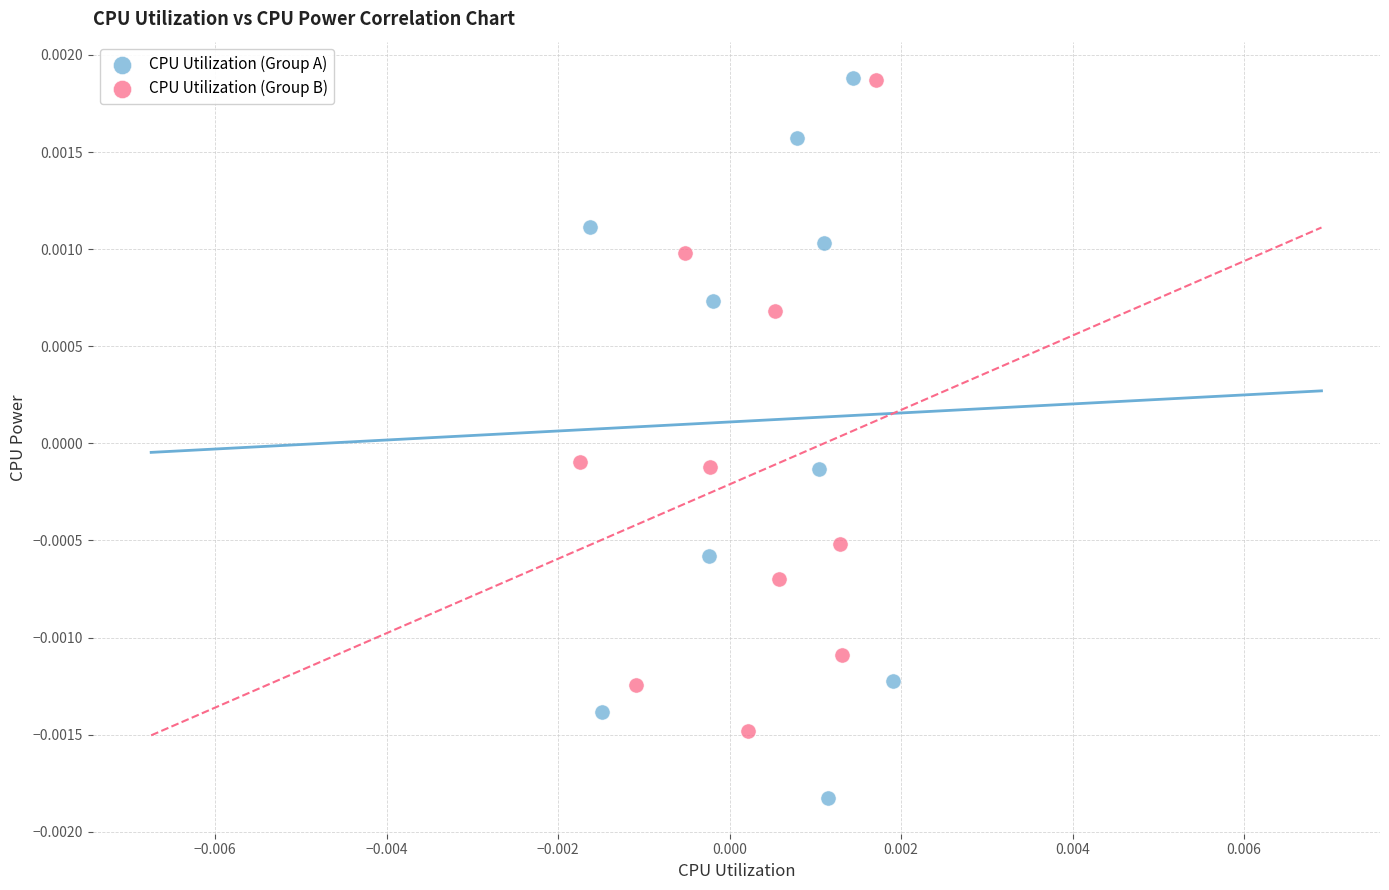

Which series contains the lowest Y value?

CPU Utilization (Group A)